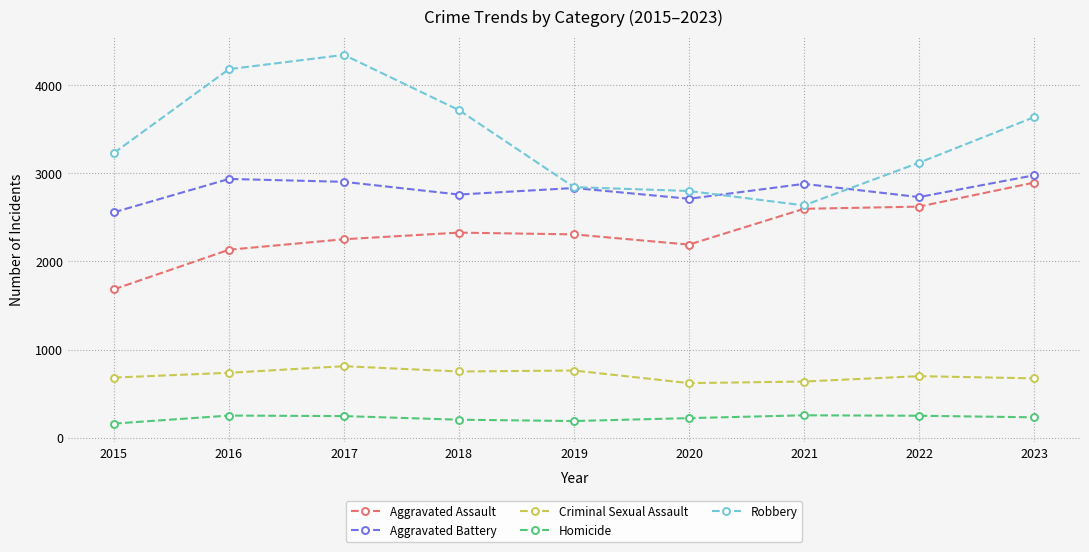

Rank the series by their maximum value, from lowest to highest.

Homicide, Criminal Sexual Assault, Aggravated Assault, Aggravated Battery, Robbery